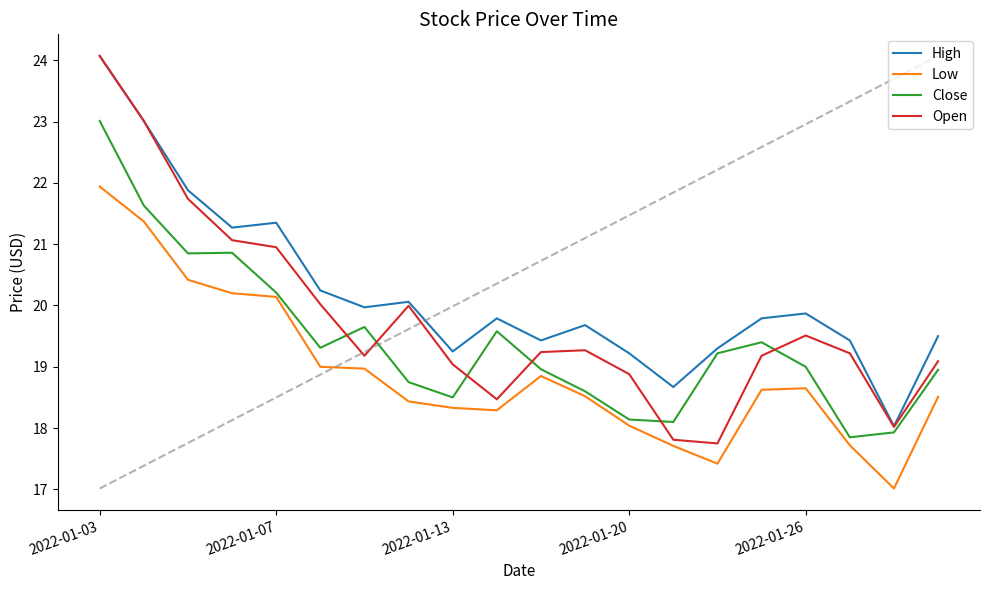

What is the highest value of the Close series?

23.0